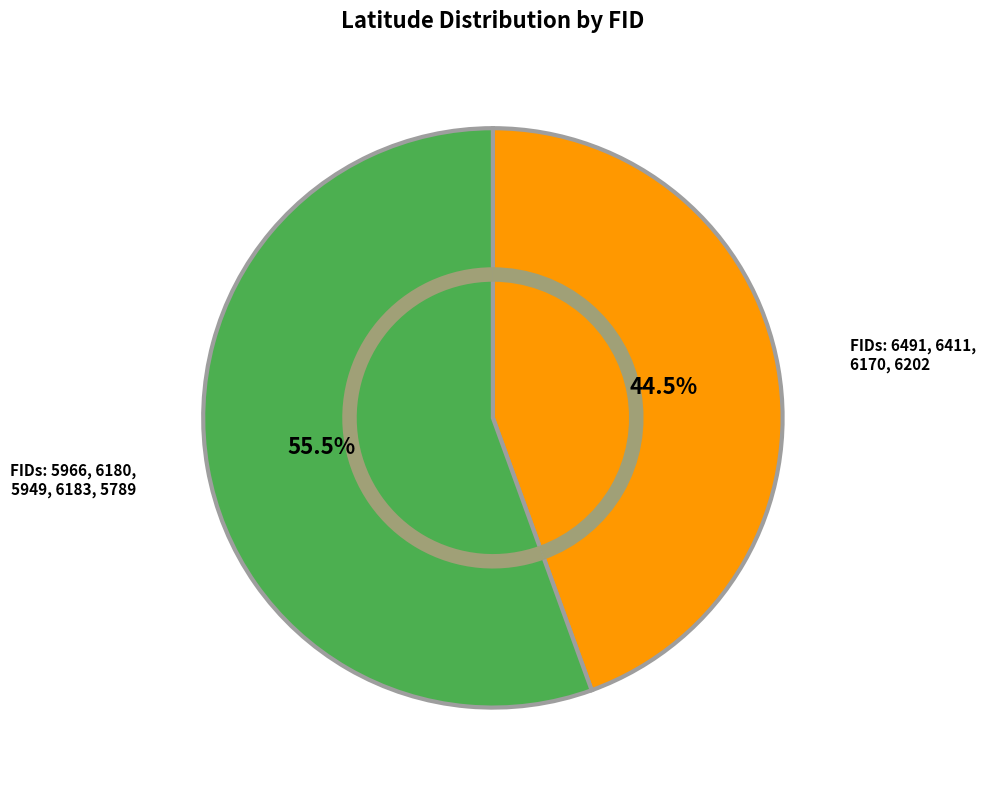

Is the sum of 6170 and 6202 greater than half?

No